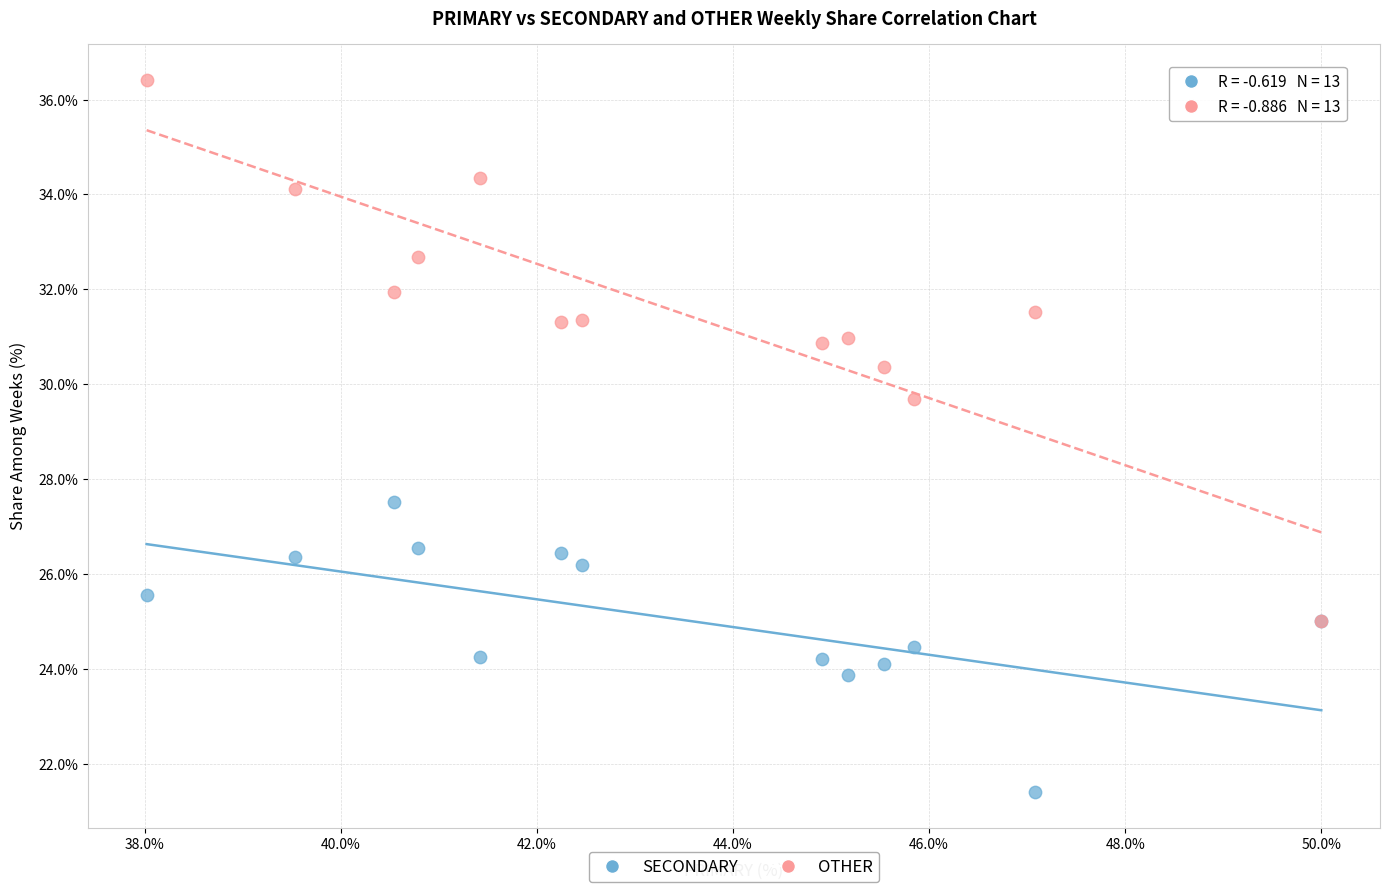

Across all series, what Y value is closest to 28?

27.5